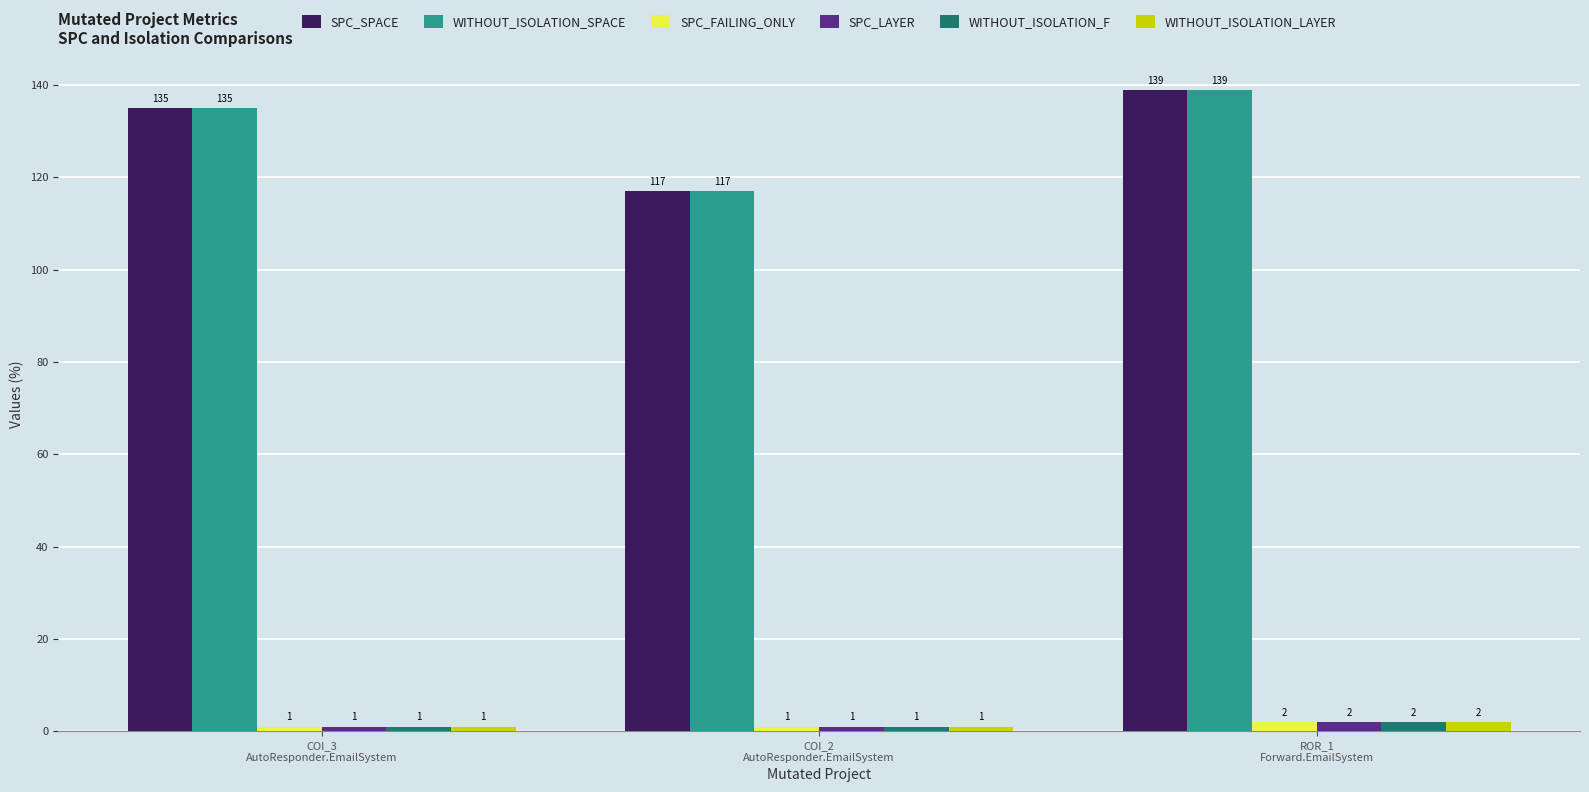

What is the average value of the WITHOUT_ISOLATION_LAYER series?

1